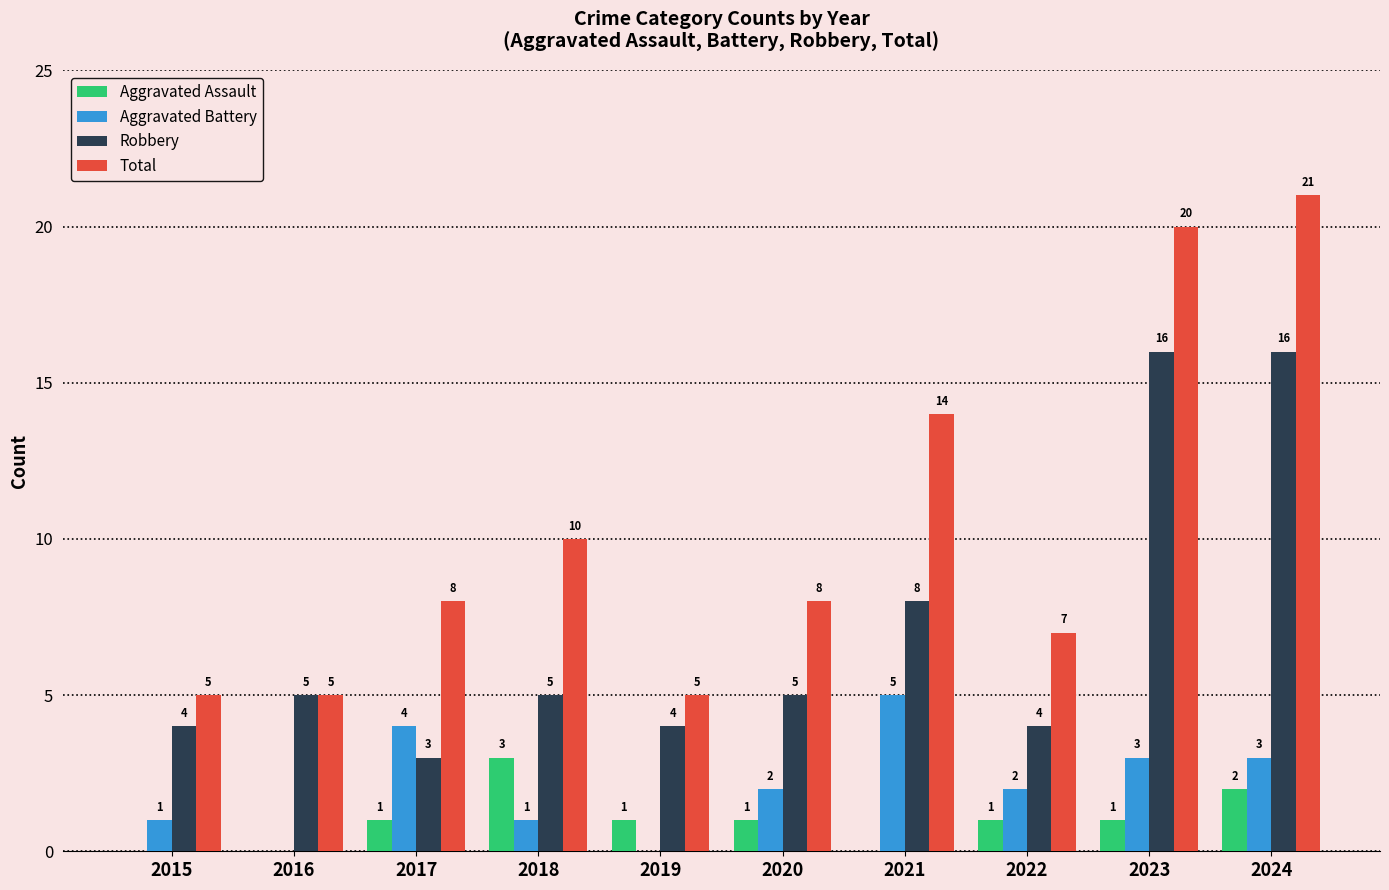

What is the maximum value shown in the chart?

21